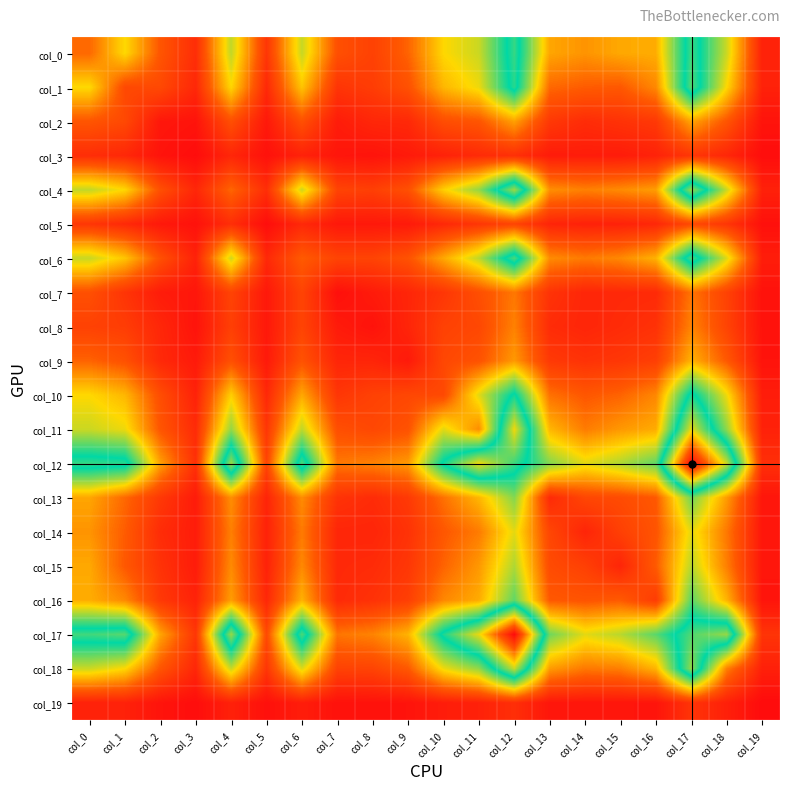

What is the spread (max minus min) of values at col_15?

501